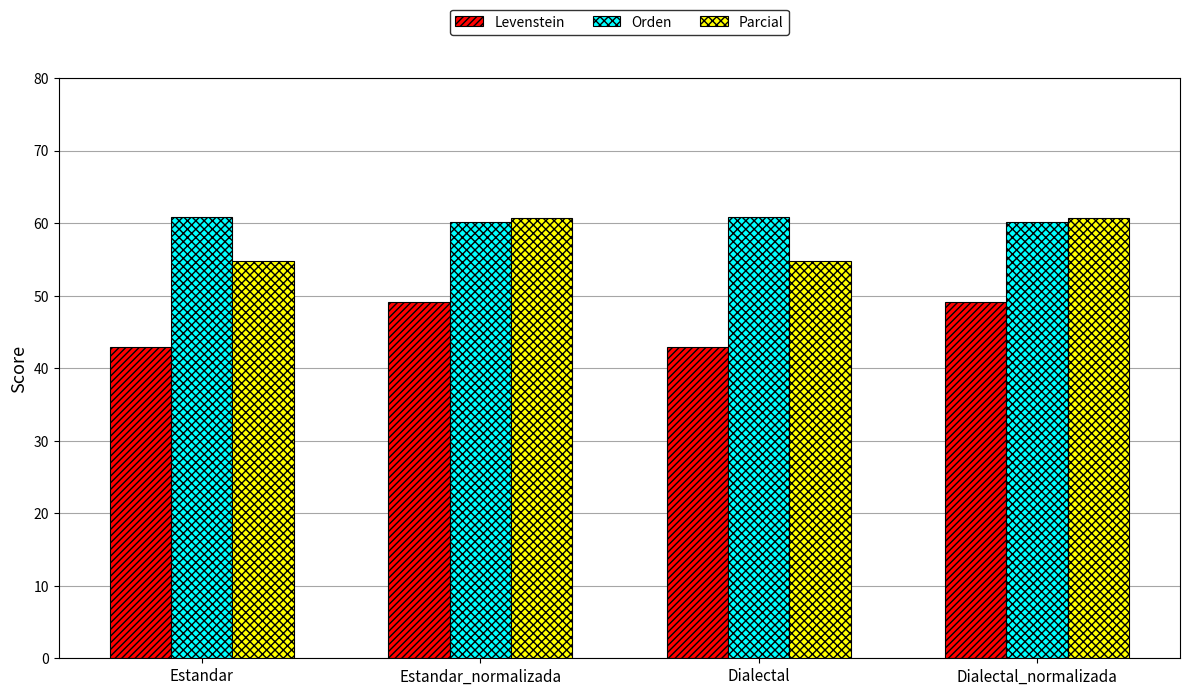

Does the chart contain stacked bars?

No